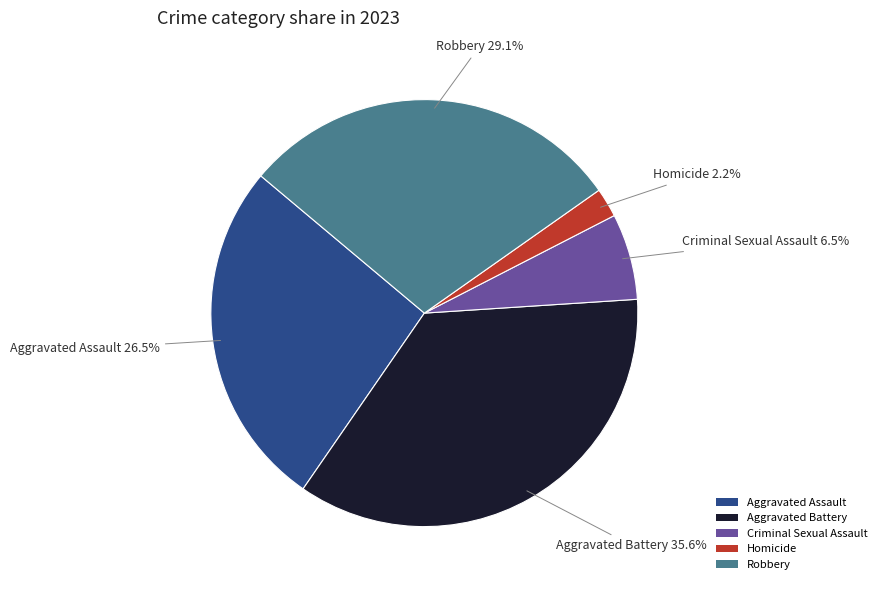

Is there any slice that represents more than half of the pie?

No